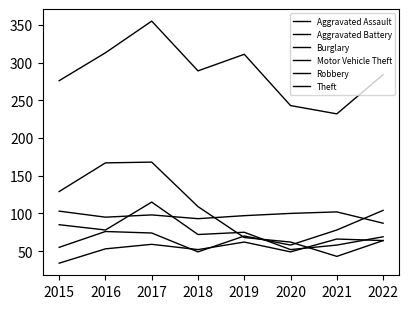

Between 2015 and 2020, which series saw the biggest shift?

Burglary